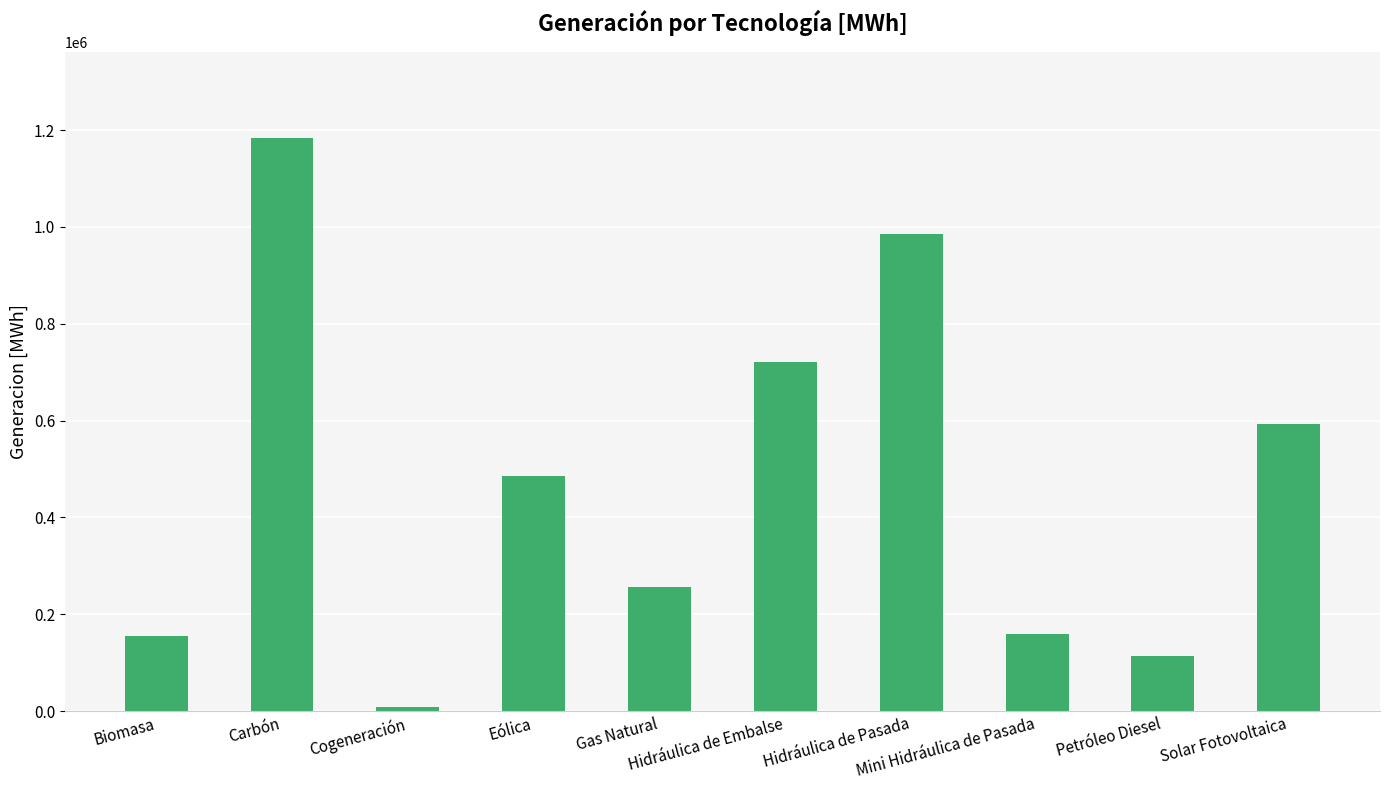

What is the difference between the second highest and second lowest values?

870242.2